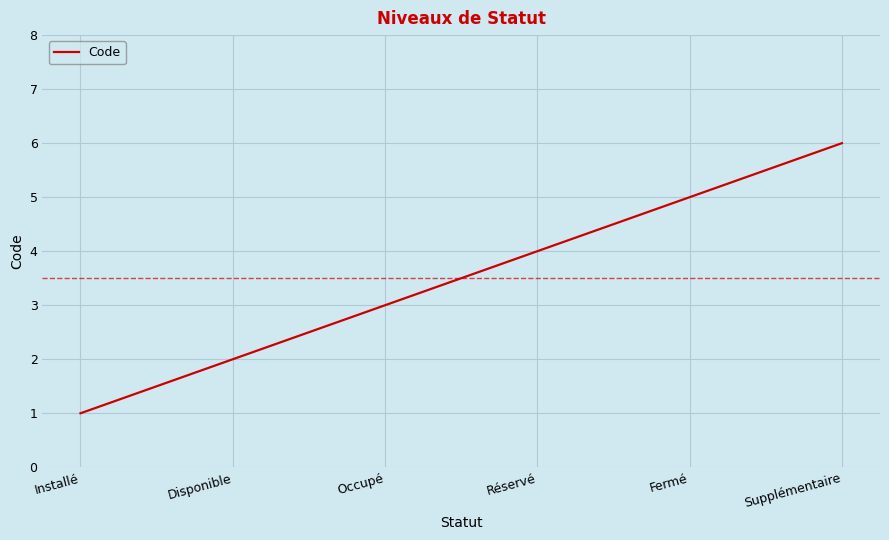

Reading left to right, list all the values displayed in this chart.

1	2	3	4	5	6